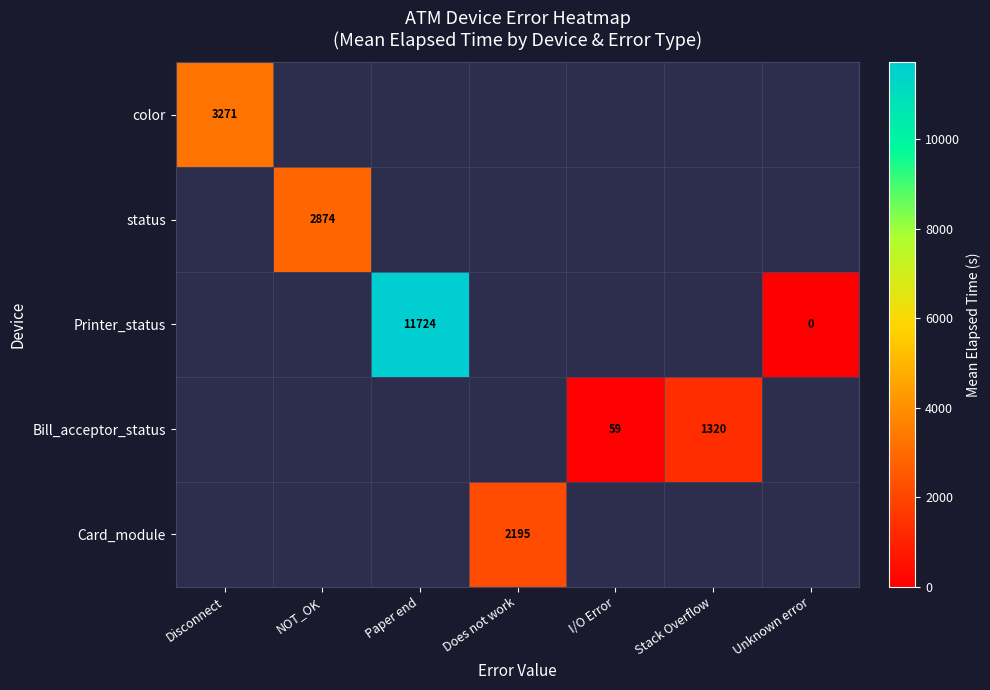

Is the value of Bill_acceptor_status at NOT_OK greater than the value of Card_module at Paper end?

No